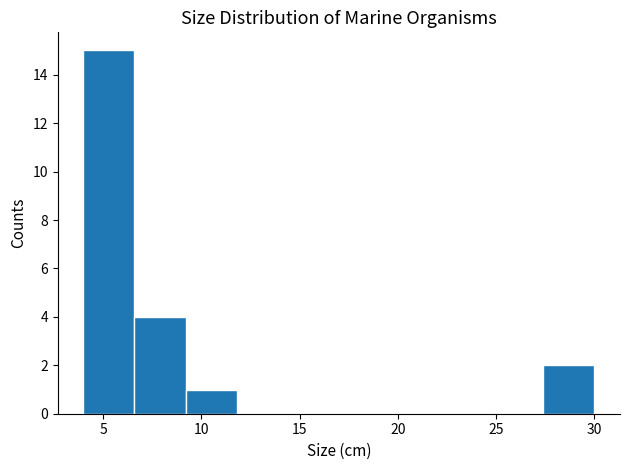

Reading left to right, transcribe this chart: for each bar, give the range it covers on the x-axis and its height. Neither the bar edges nor the heights are printed on the chart, so give them approximately, as read against the axes.

4.0 to 6.6: 15
6.6 to 9.2: 4
9.2 to 11.8: 1
11.8 to 14.4: 0
14.4 to 17.0: 0
17.0 to 19.6: 0
19.6 to 22.2: 0
22.2 to 24.8: 0
24.8 to 27.4: 0
27.4 to 30.0: 2